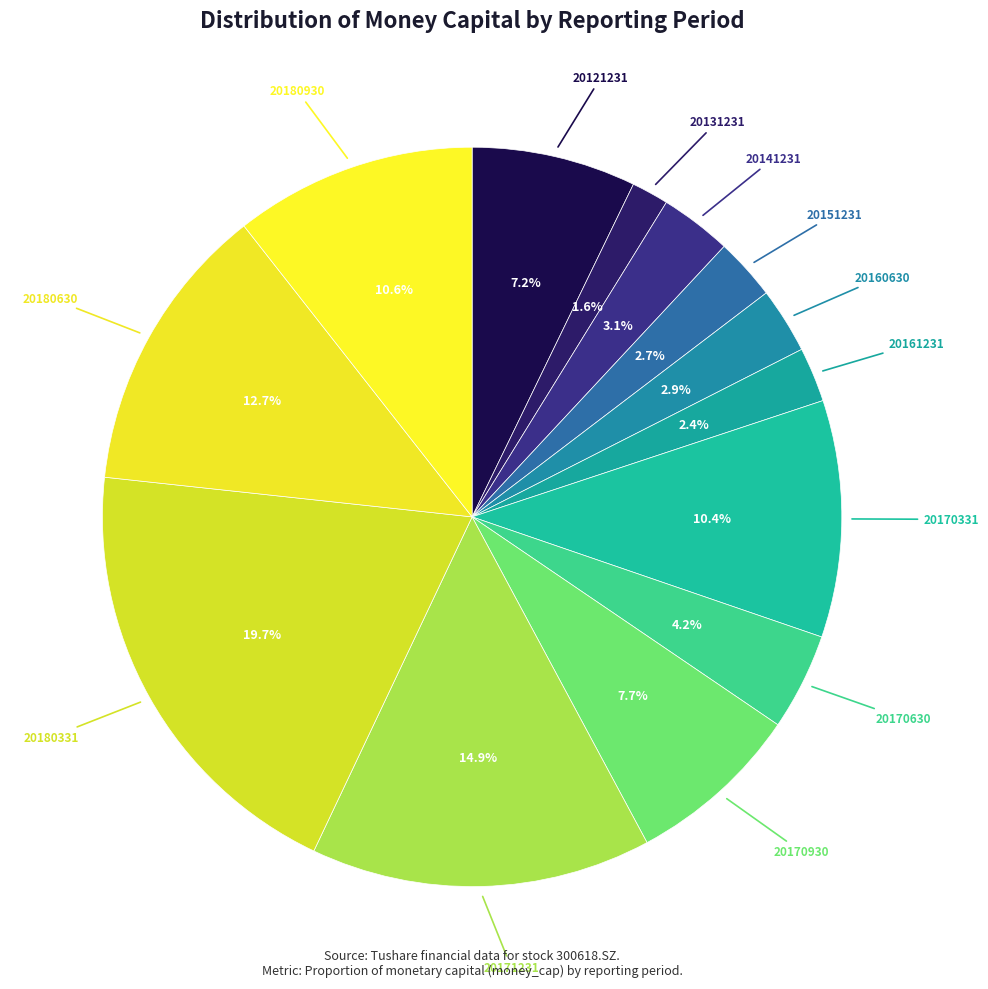

Which slice is the largest?

20180331